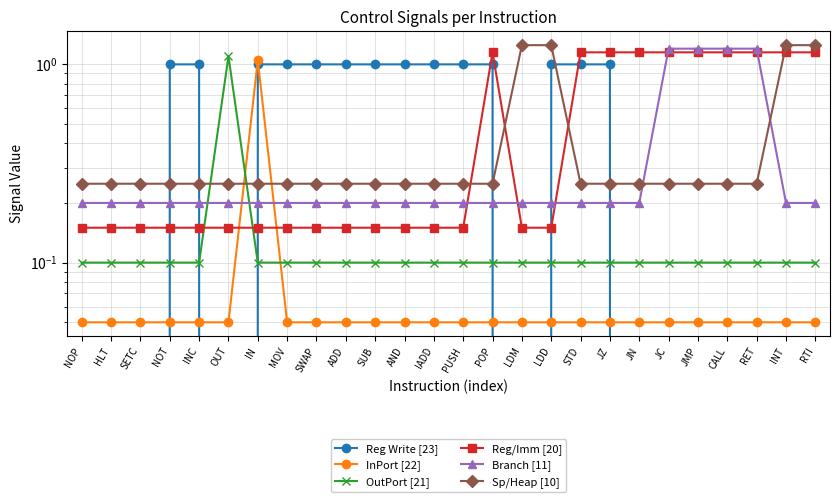

The value of Sp/Heap [10] at OUT is 0.1. True or false?

False